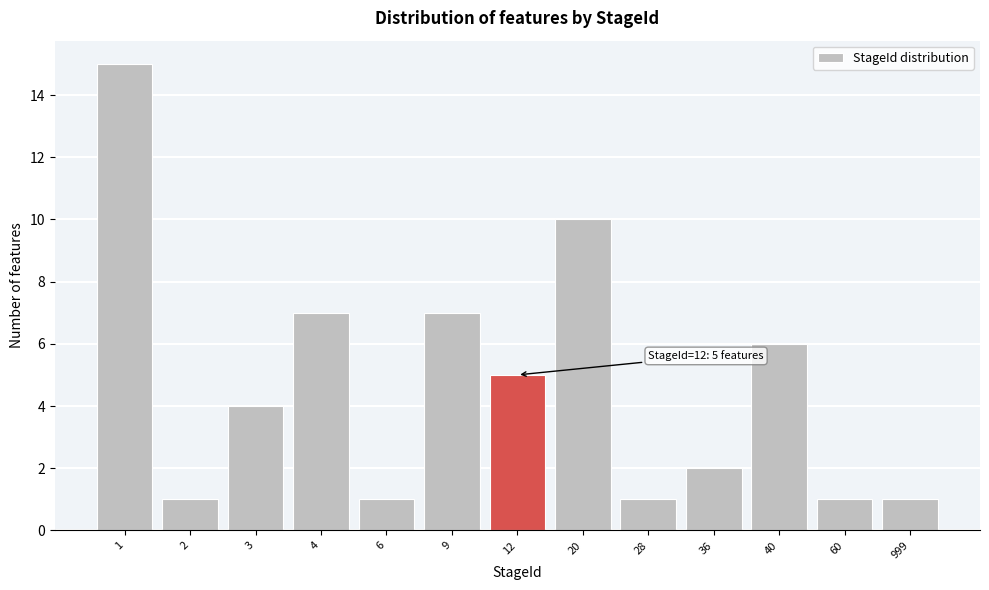

Reading left to right, transcribe all the data shown in this chart.

15	1	4	7	1	7	5	10	1	2	6	1	1